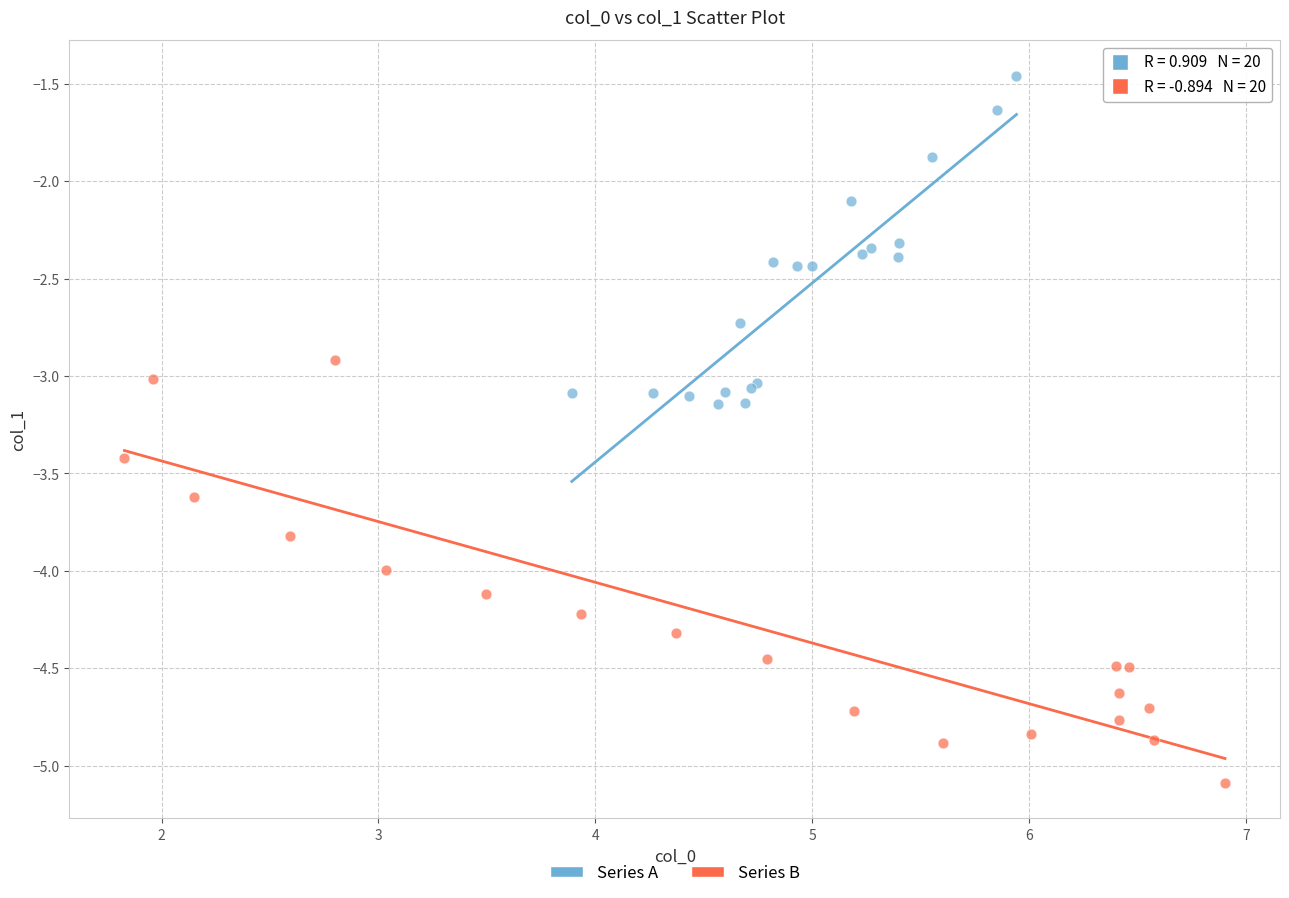

Which series contains the lowest Y value?

Series B